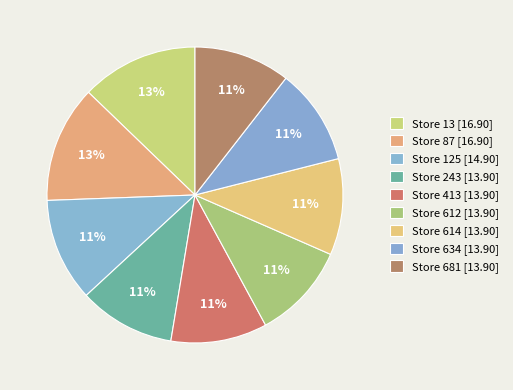

Which has a higher value, Store 681 or Store 243?

Store 681